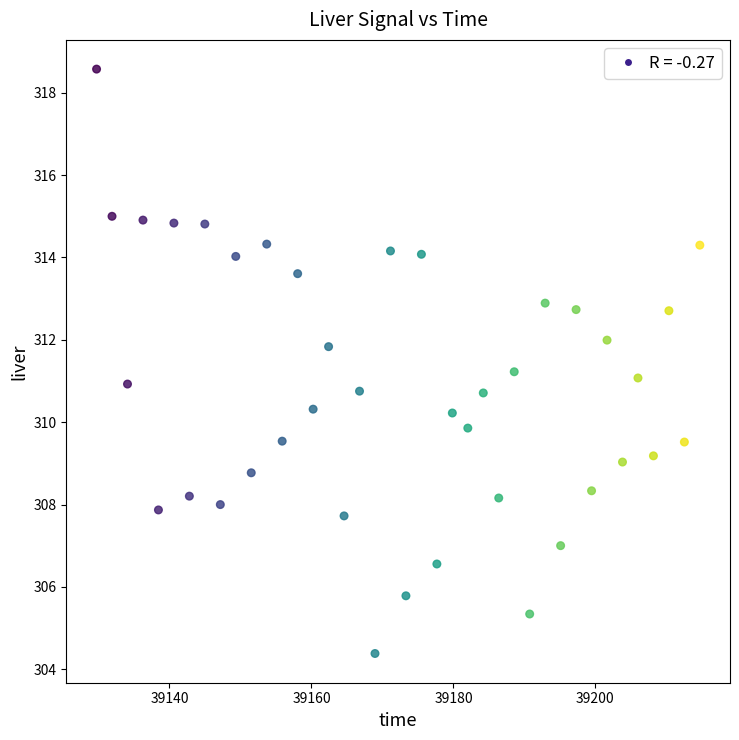

What is the range of Y values (max minus min)?

14.2